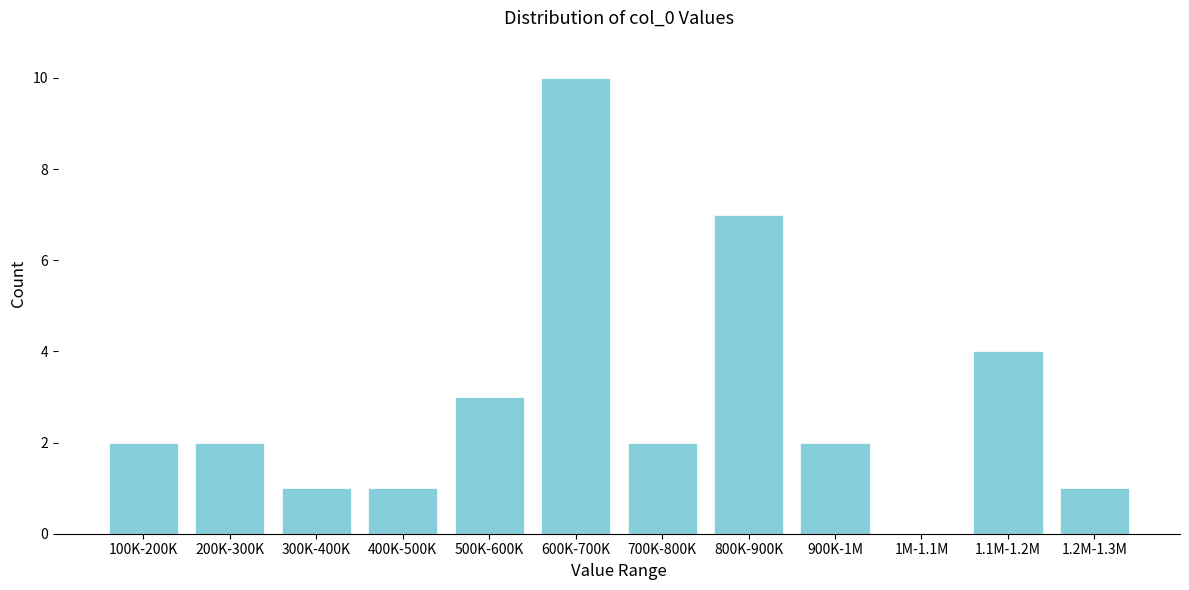

Reading left to right, extract all data points from this chart.

100K-200K=2	200K-300K=2	300K-400K=1	400K-500K=1	500K-600K=3	600K-700K=10	700K-800K=2	800K-900K=7	900K-1M=2	1M-1.1M=0	1.1M-1.2M=4	1.2M-1.3M=1